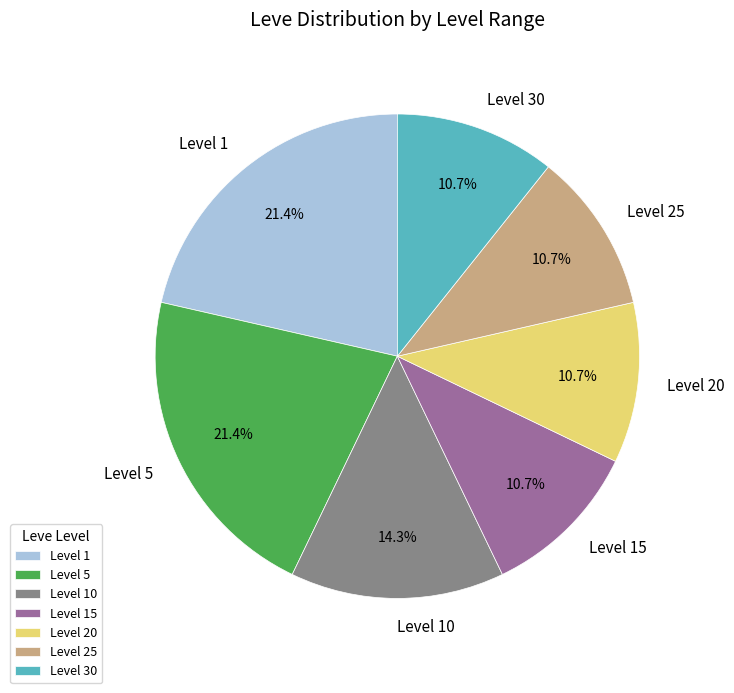

Do Level 15 and Level 25 together represent more than half of the pie?

No